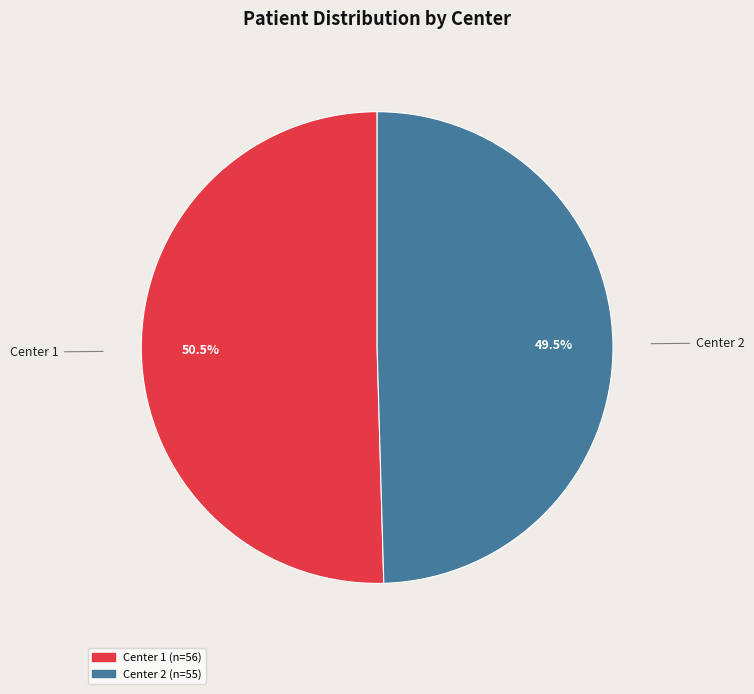

To the nearest percent, what is the difference between the Center 2 and Center 1 slice percentages?

1%